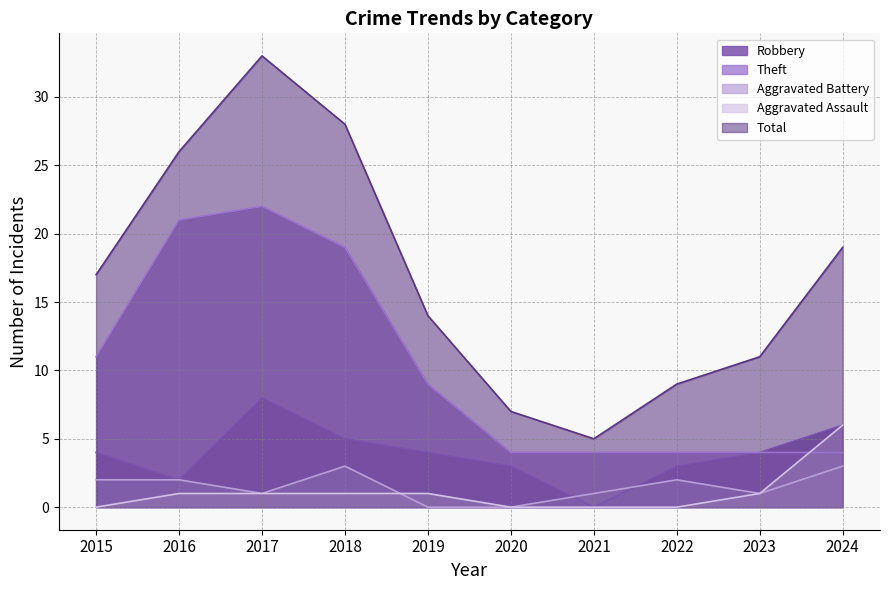

True or false: Total and Aggravated Battery cross at least once.

False